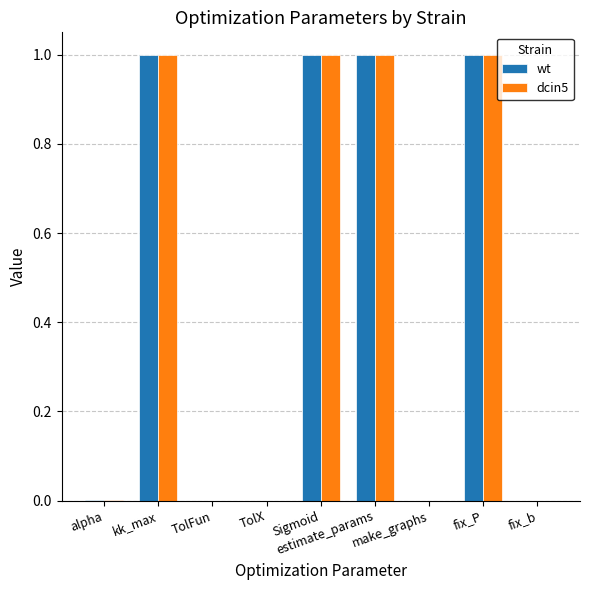

True or false: dcin5 has a value of 1.0 at Sigmoid.

True